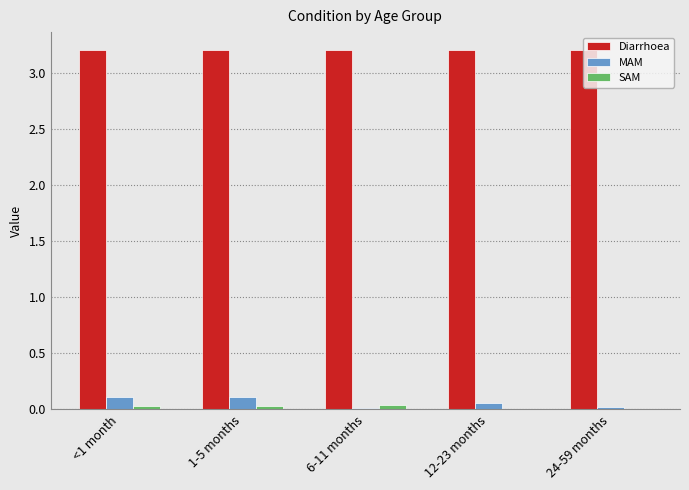

Is it true that MAM equals 0.0 at 24-59 months?

True